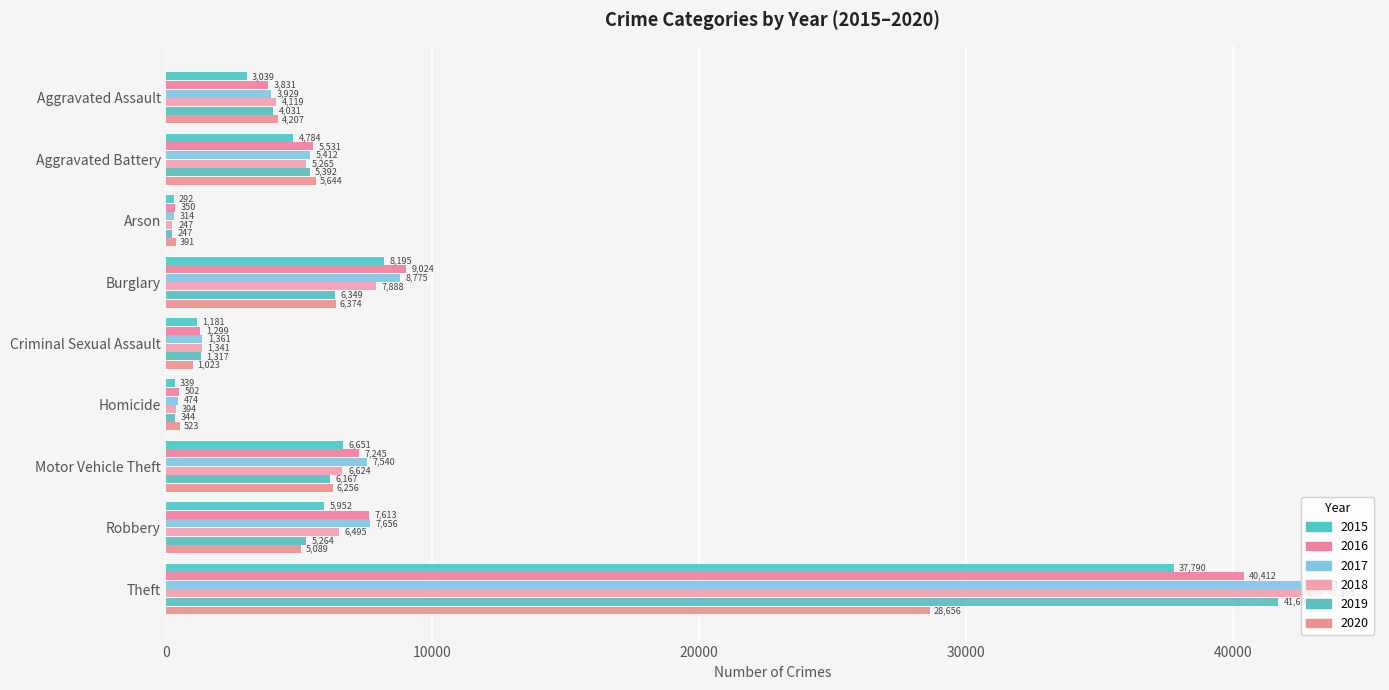

Rank the series at Aggravated Assault from highest to lowest value.

2020, 2018, 2019, 2017, 2016, 2015